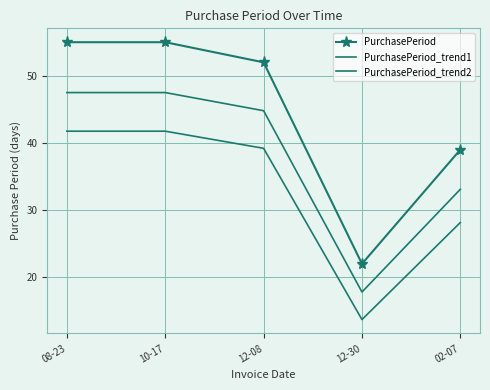

What position from the right is 02-07?

1